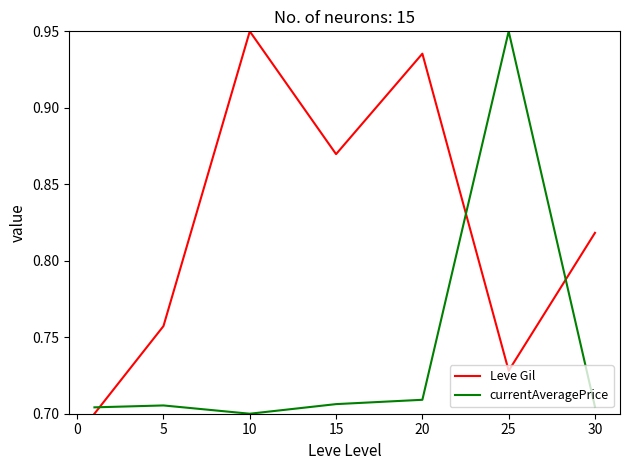

Which series has the largest total across all categories?

Leve Gil